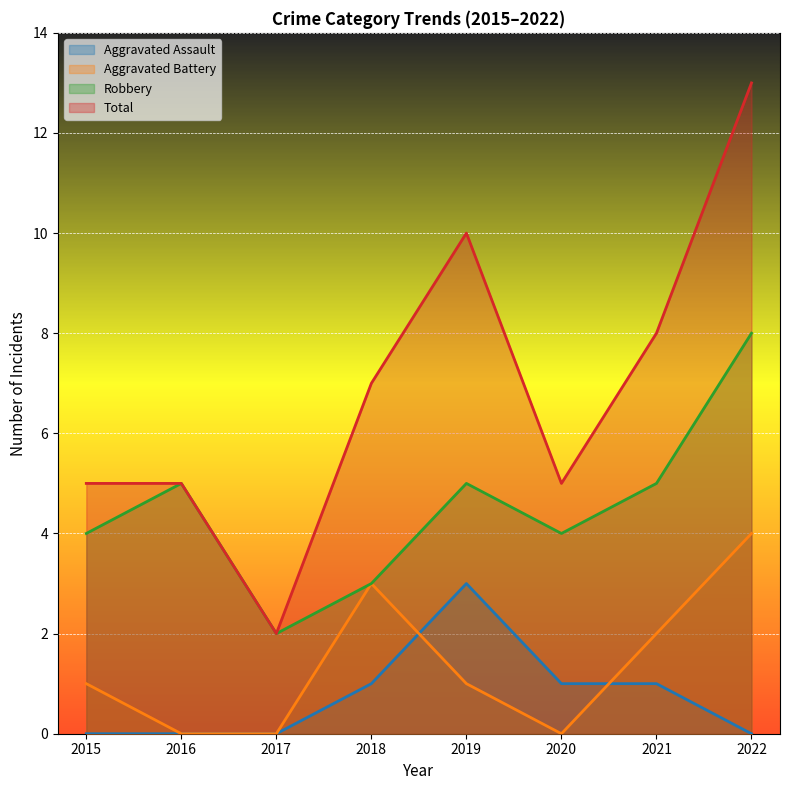

Between 2019 and 2022, which is larger?

2019